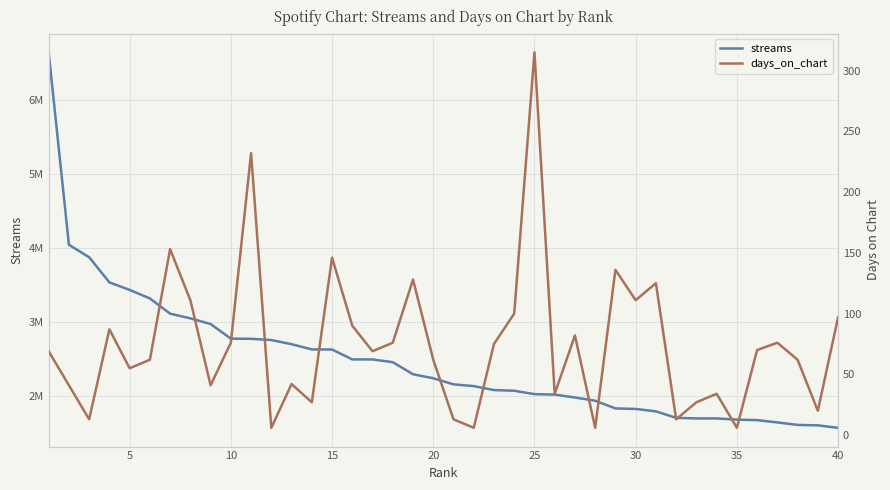

What is the difference between the highest and lowest values at 10?

3876462